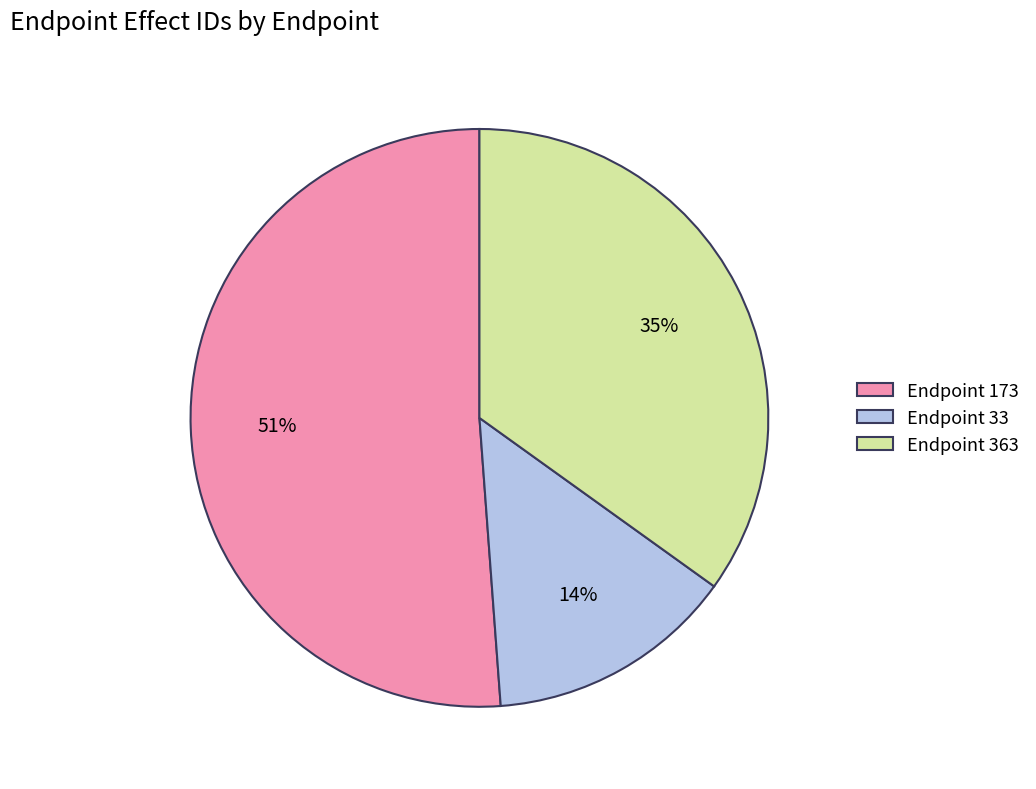

Is it true that Endpoint 363 is 43% of the pie?

False